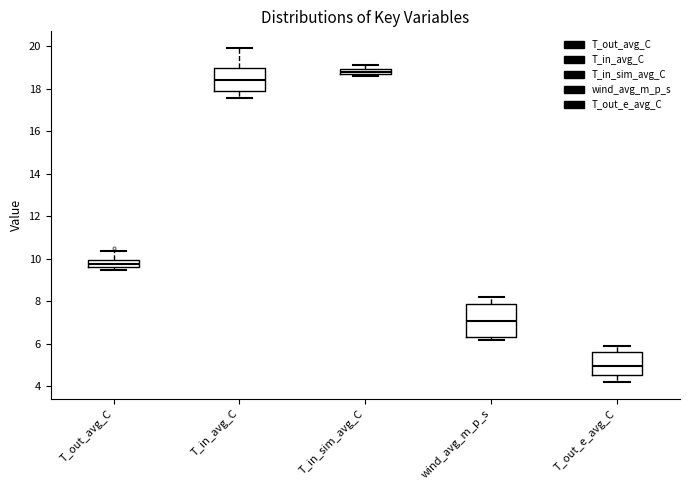

Where is the upper edge of the box for T_in_sim_avg_C on the y-axis? The values are not printed on the chart, so give them approximately, as read against the axis.

19.0